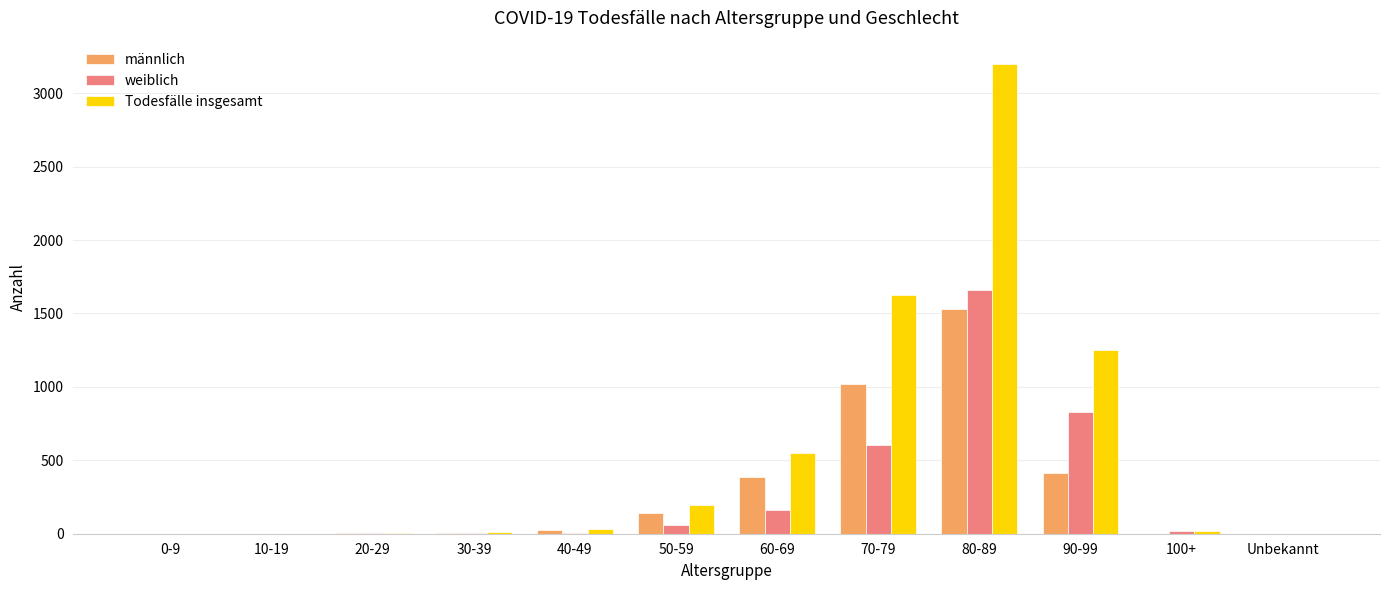

What is the greatest value displayed?

3198